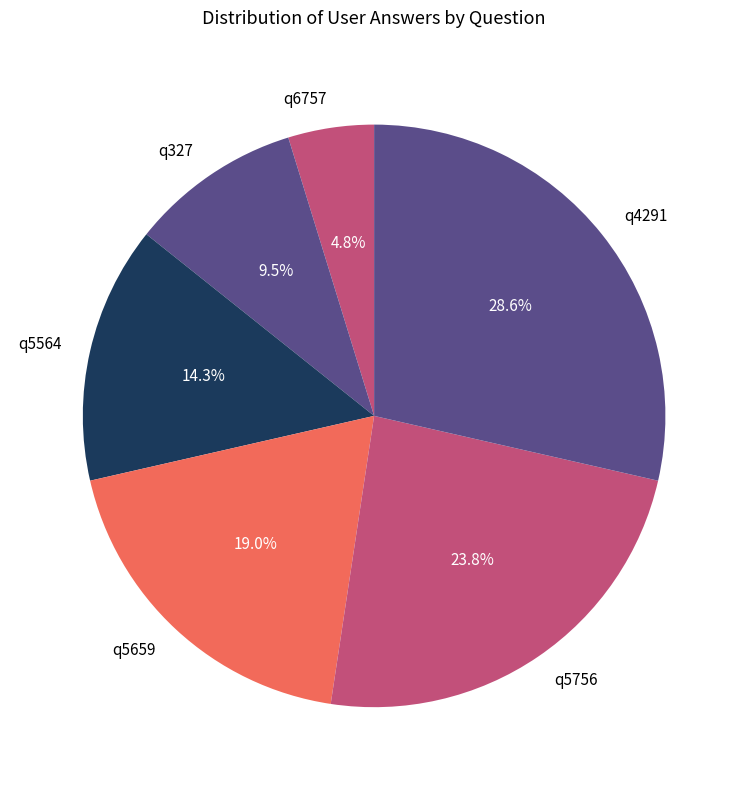

The q5659 slice represents 19% of the pie. True or false?

True